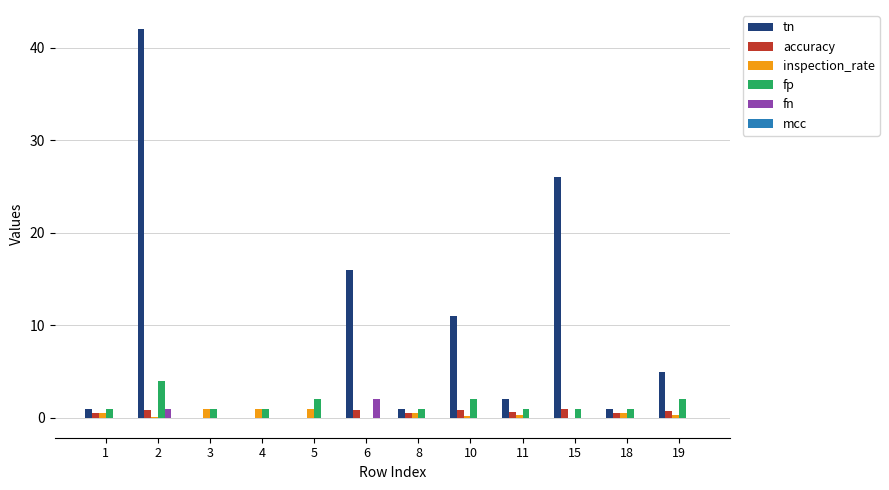

What is the total value across all series at 5?

3.0